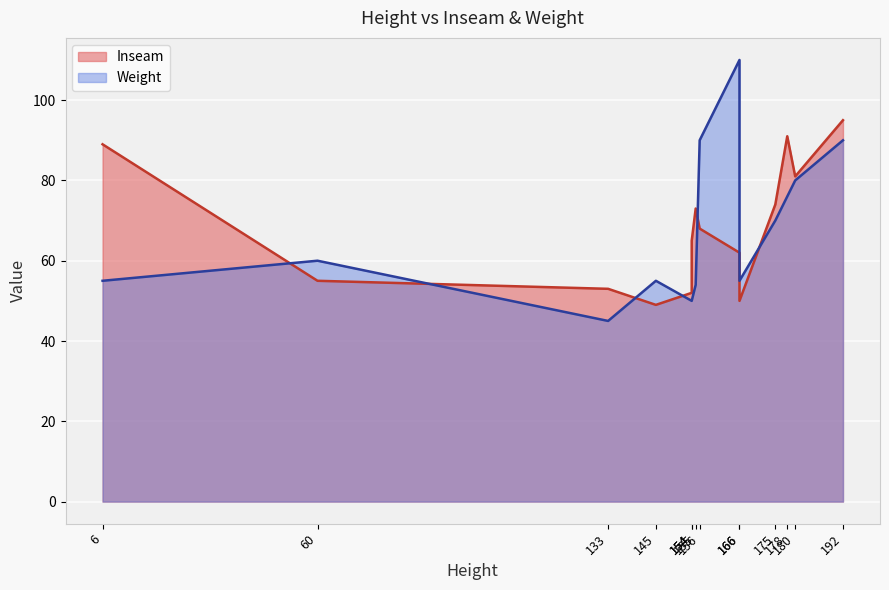

Which series has the largest total across all categories?

Inseam